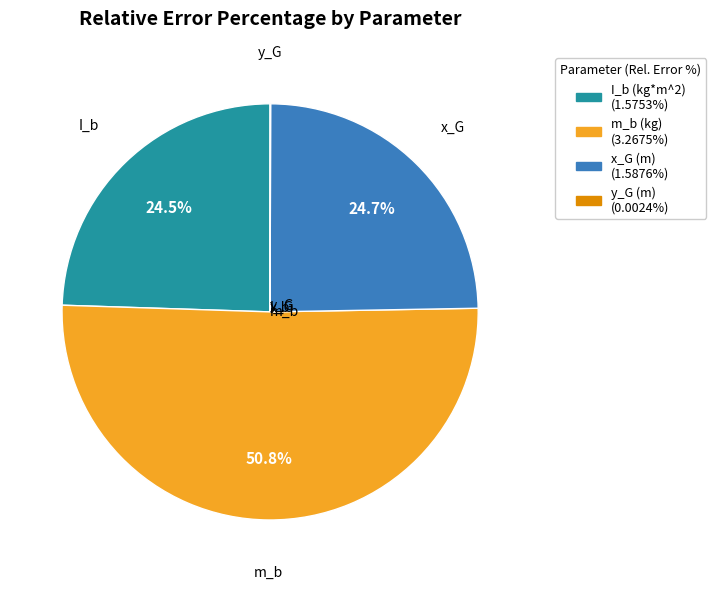

True or false: m_b (kg) accounts for 65% of the total.

False